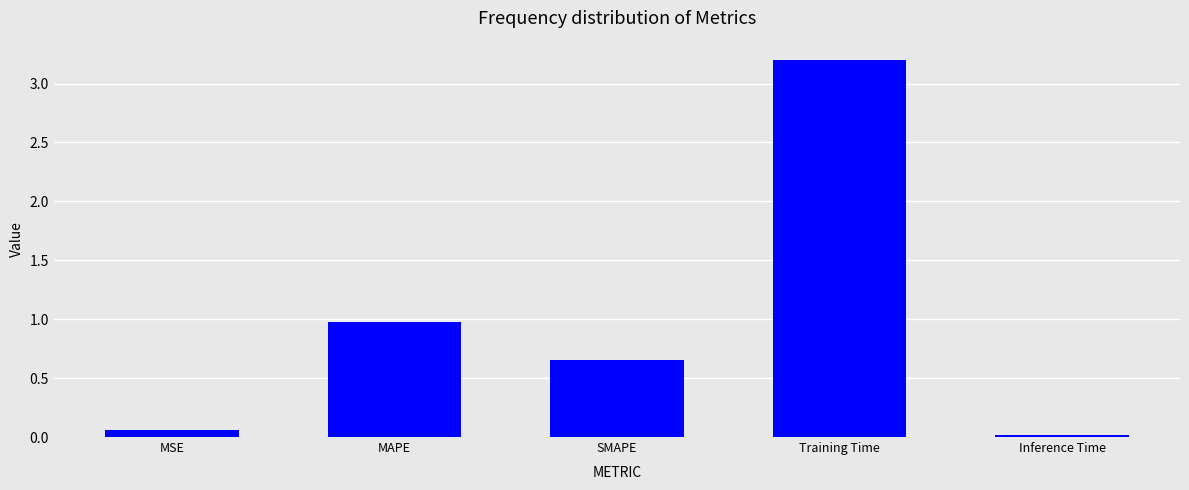

How many bars are there in total?

5